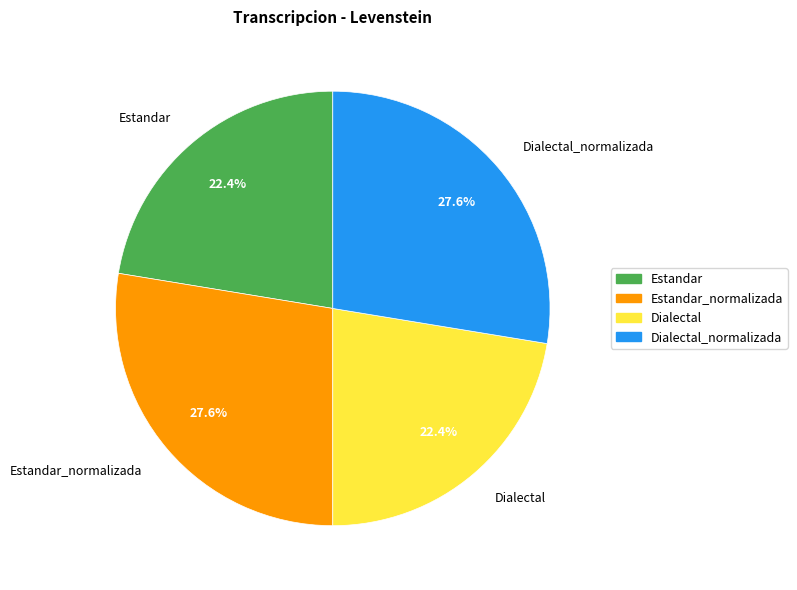

Is there a majority slice in this chart?

No